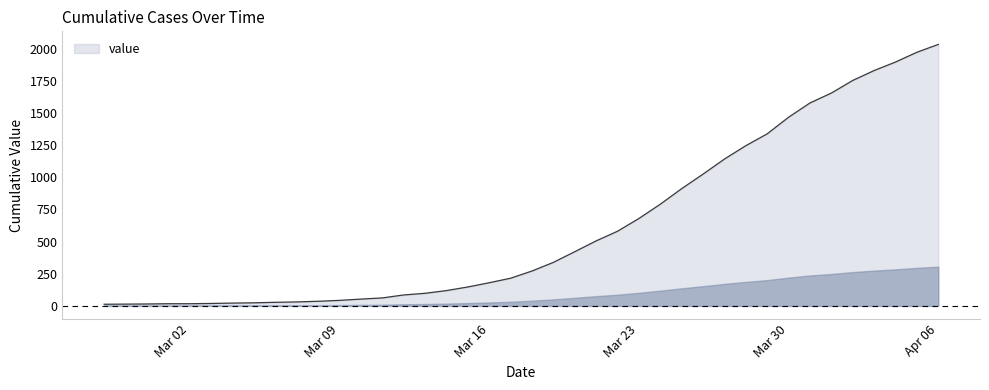

What is the difference between the maximum and minimum values?

2019